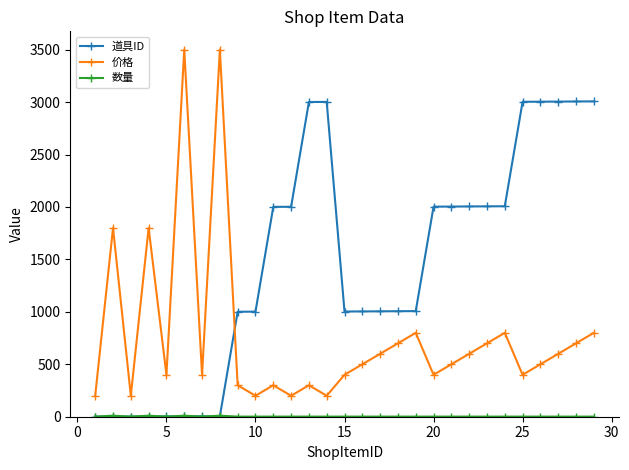

How many lines are shown in the chart?

3